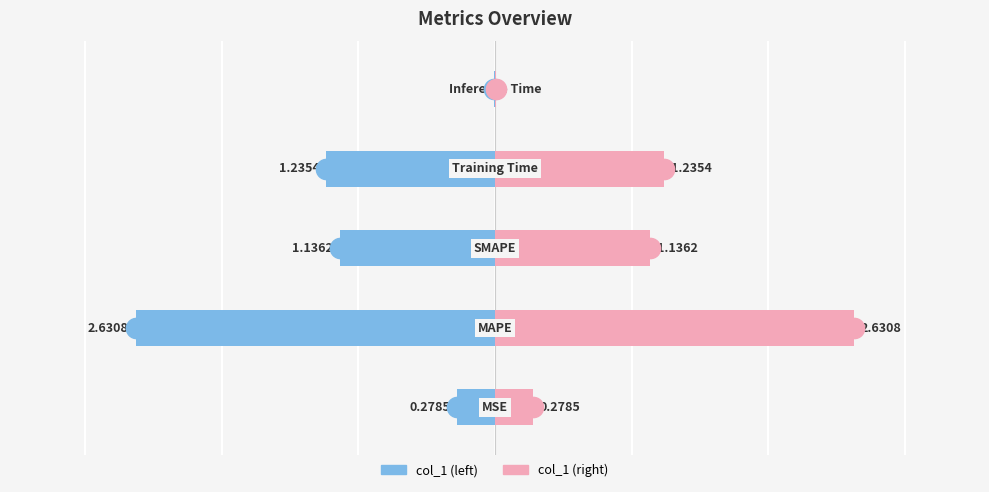

How many data points in col_1 are less than -1?

3